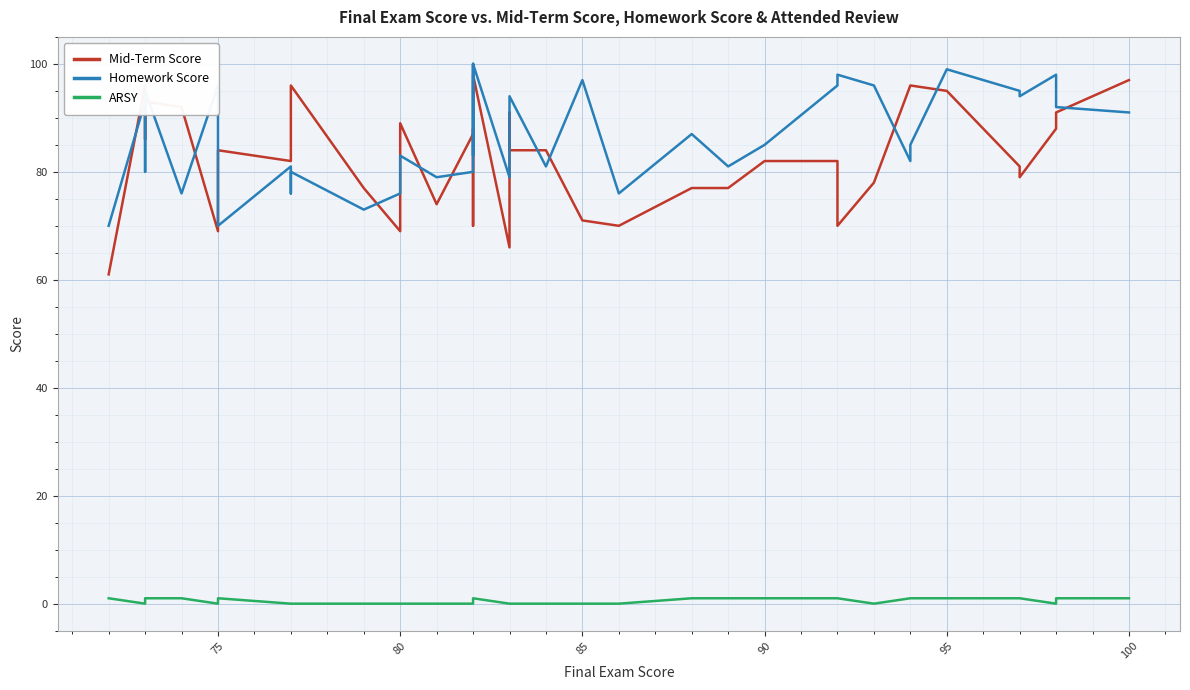

List the series in order of their peak value, lowest first.

ARSY, Mid-Term Score, Homework Score